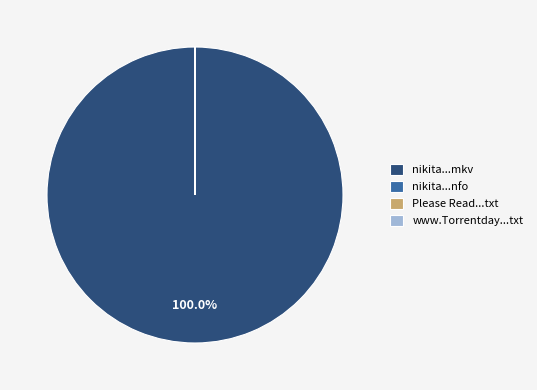

Is there a majority slice in this chart?

Yes